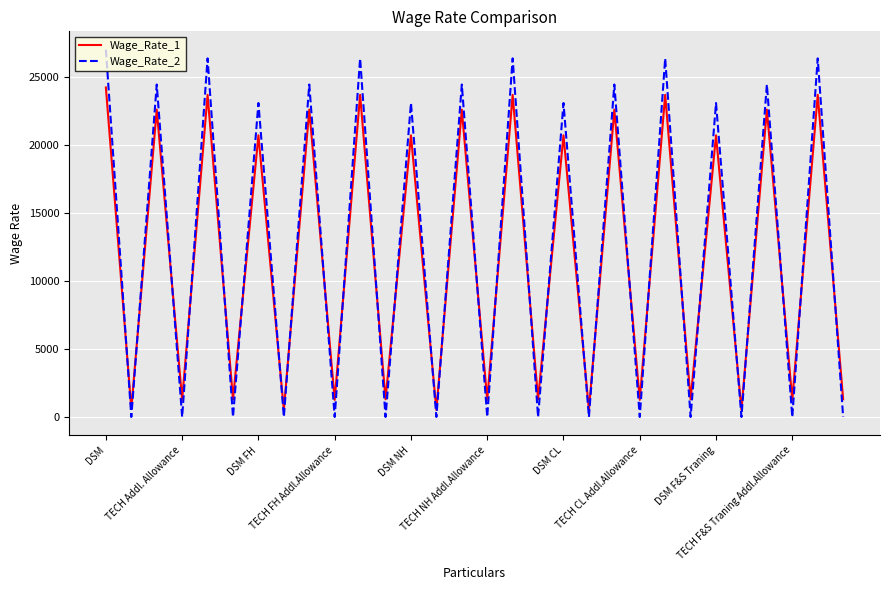

List the series in order of their peak value, lowest first.

Wage_Rate_1, Wage_Rate_2